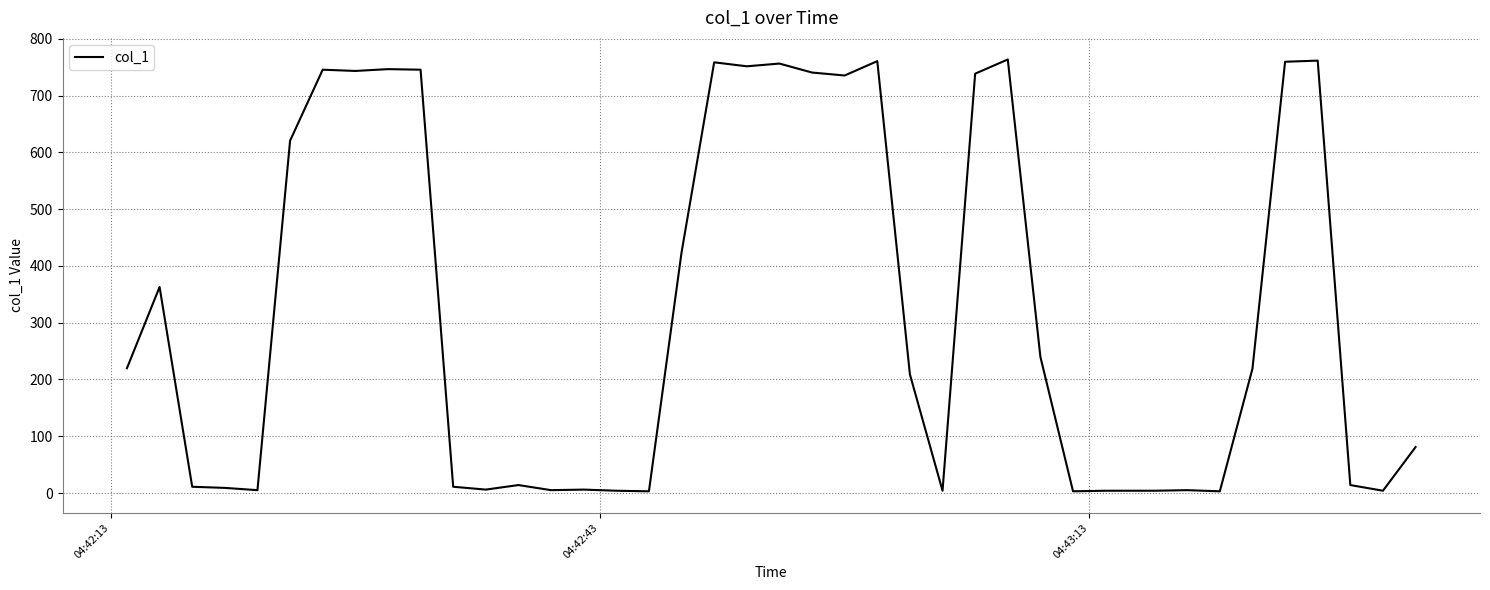

What is the greatest value displayed?

763.5